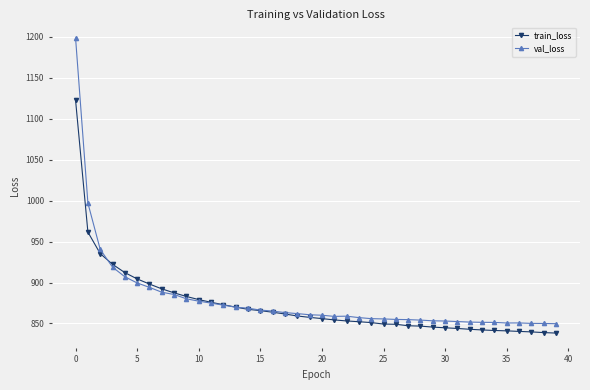

Which series has the largest range (max minus min)?

val_loss